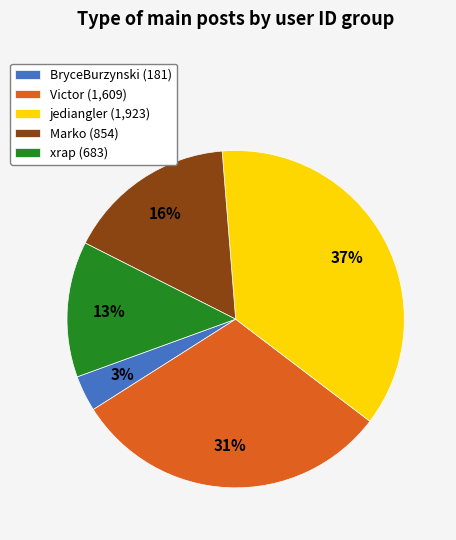

To the nearest percent, what is the difference between the Victor and jediangler slice percentages?

6%